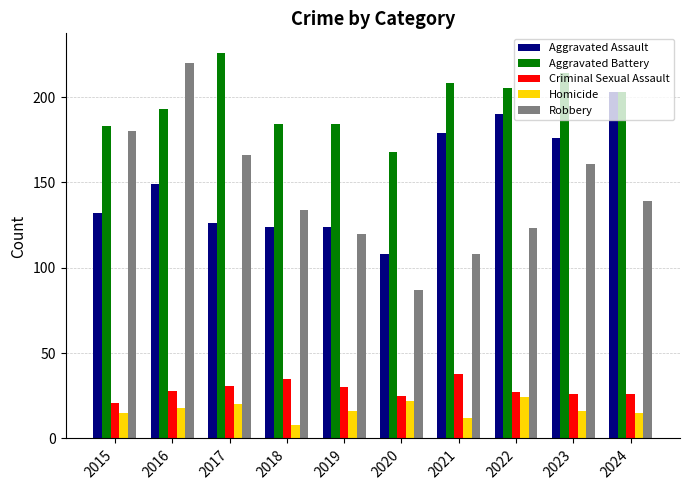

Does the chart contain any negative values?

No